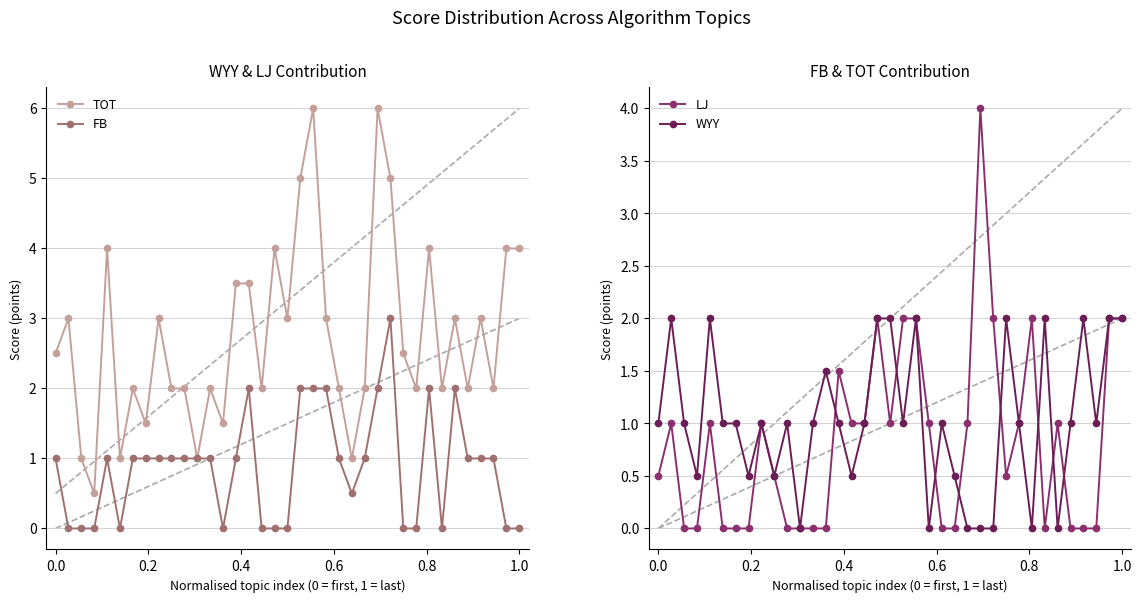

True or false: LJ has a value of -2.7 at 12.

False